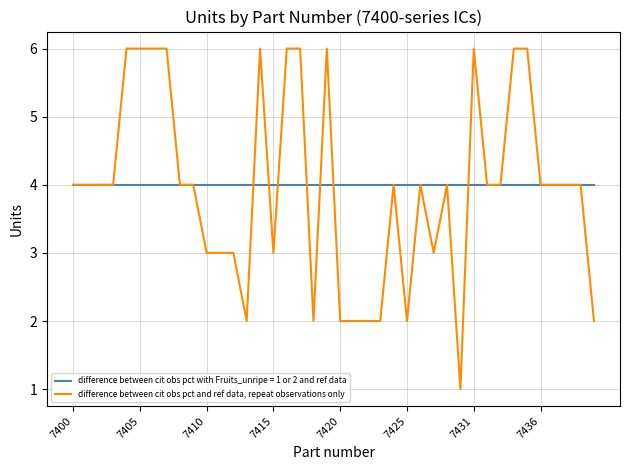

Which series has the largest range (max minus min)?

difference between cit obs pct and ref data, repeat observations only